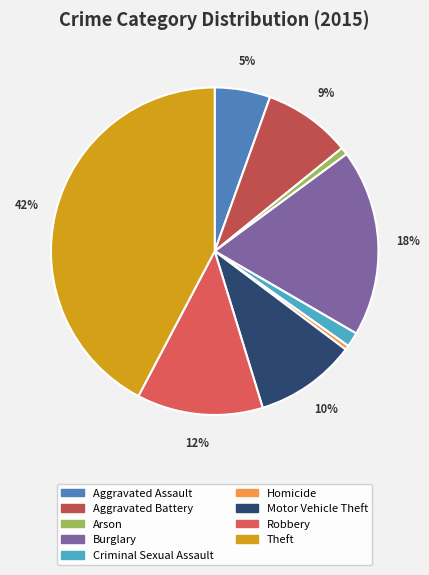

Is it true that Arson is 1% of the pie?

True